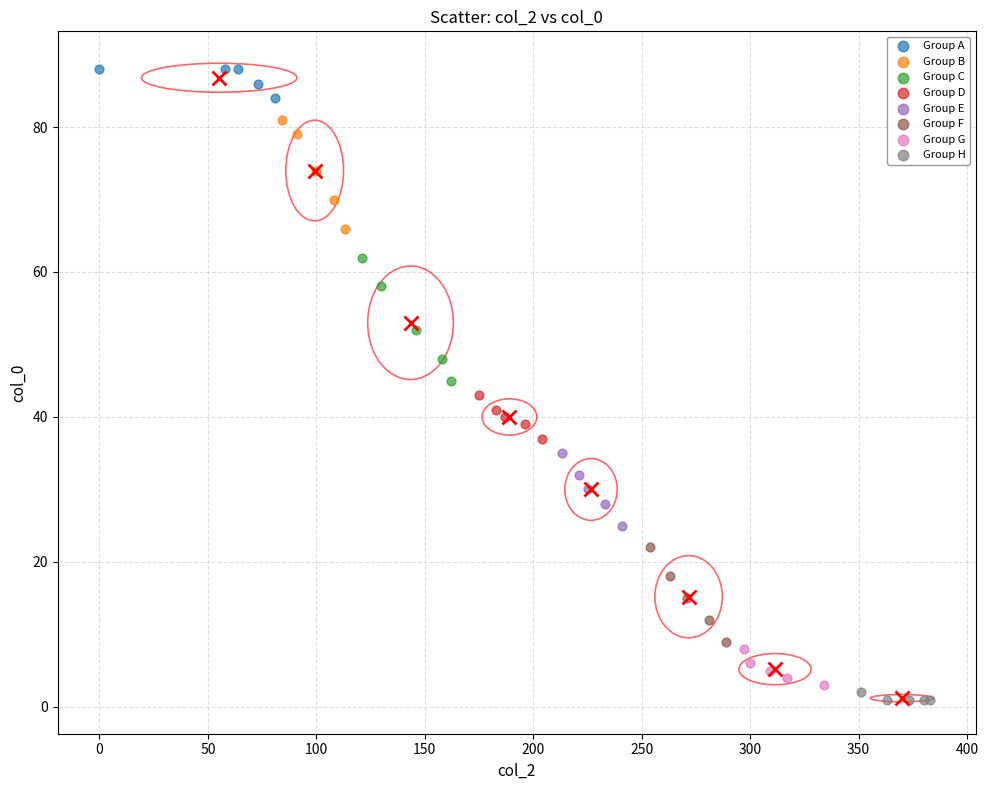

Which series has the widest spread of Y values?

Group C